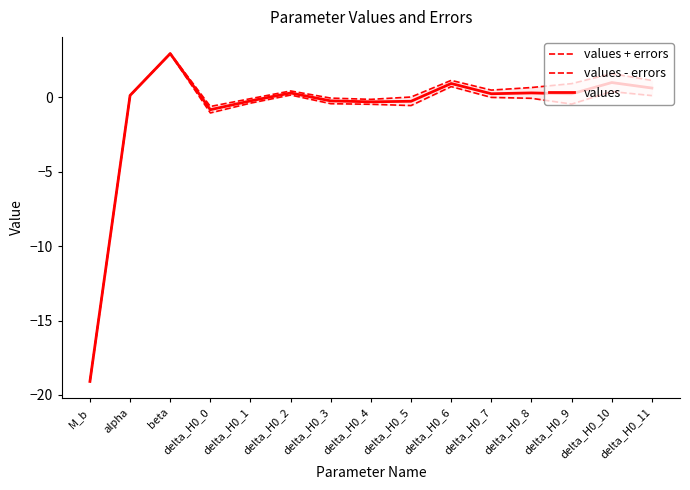

How many values in the values - errors series are below 0?

9